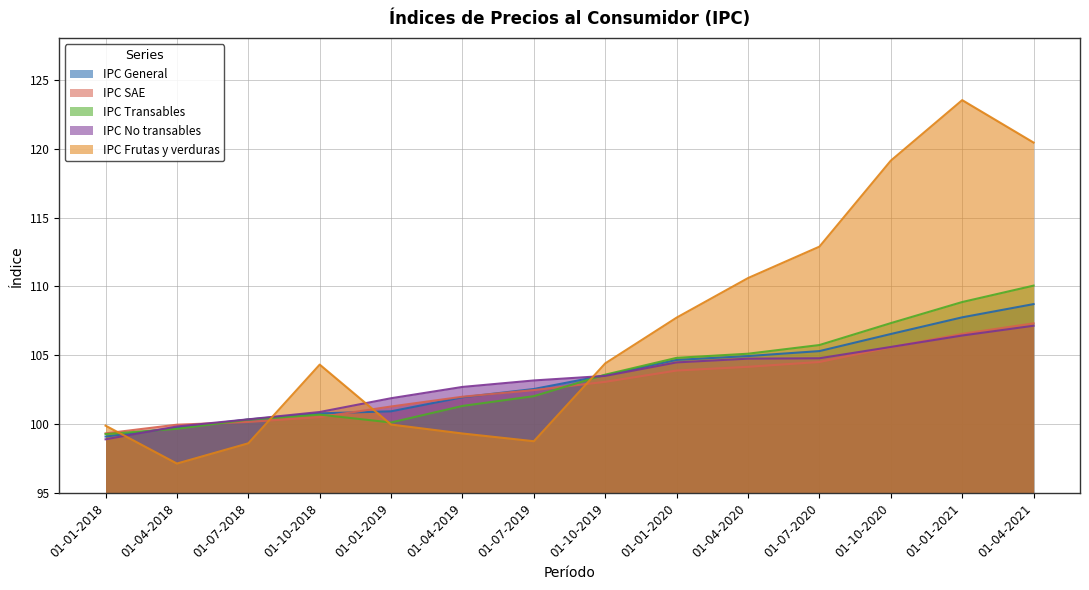

What is the average value of the IPC No transables series?

103.2